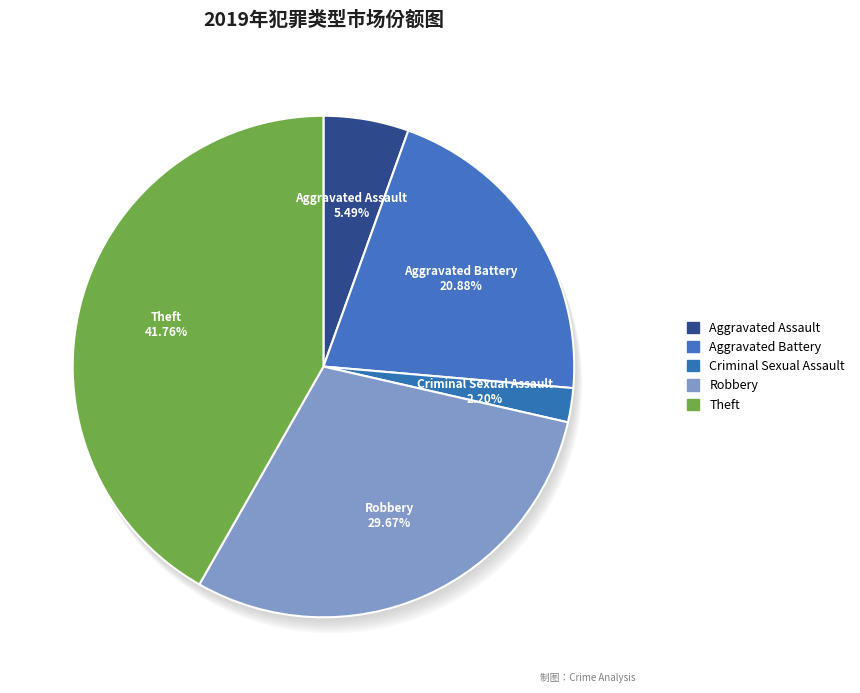

Combined, what portion of the pie is Criminal Sexual Assault and Robbery?

31.9%